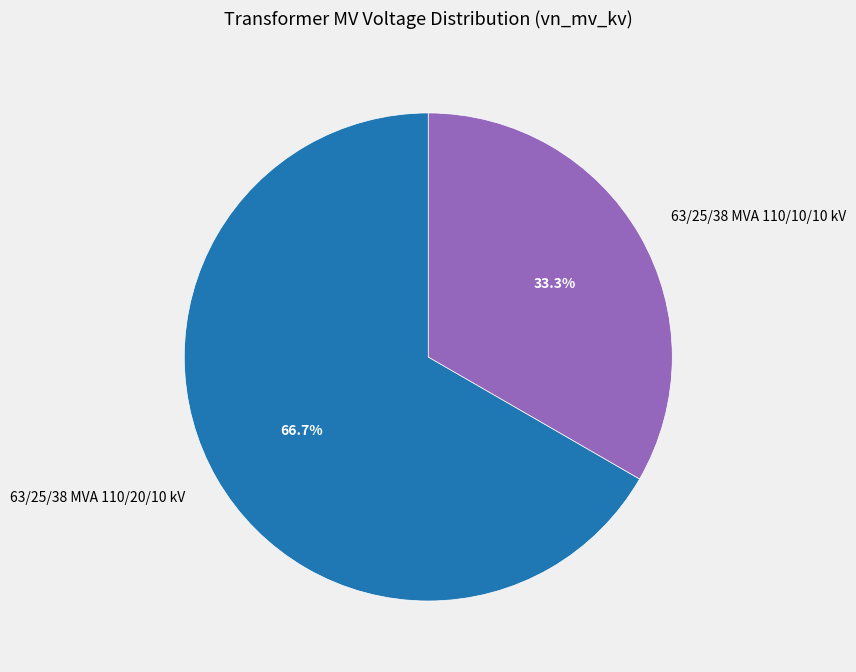

What percentage do 63/25/38 MVA 110/10/10 kV and 63/25/38 MVA 110/20/10 kV together represent?

100.0%